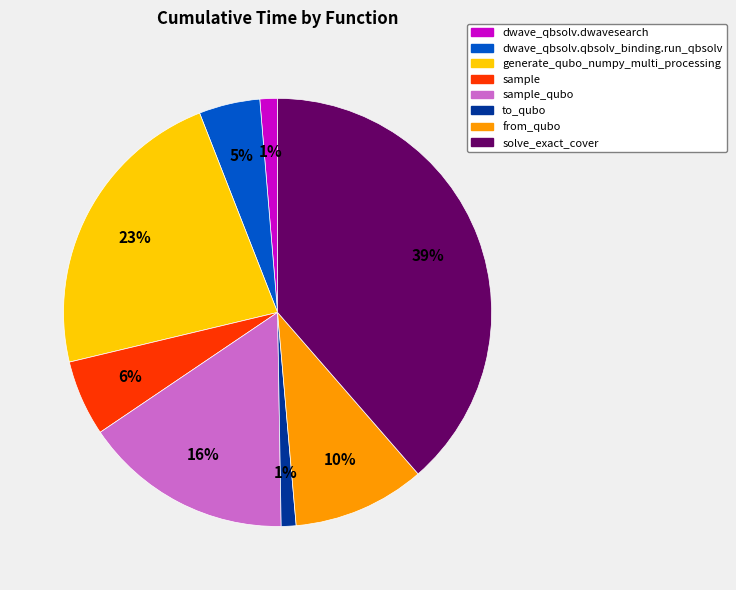

Is there a majority slice in this chart?

No